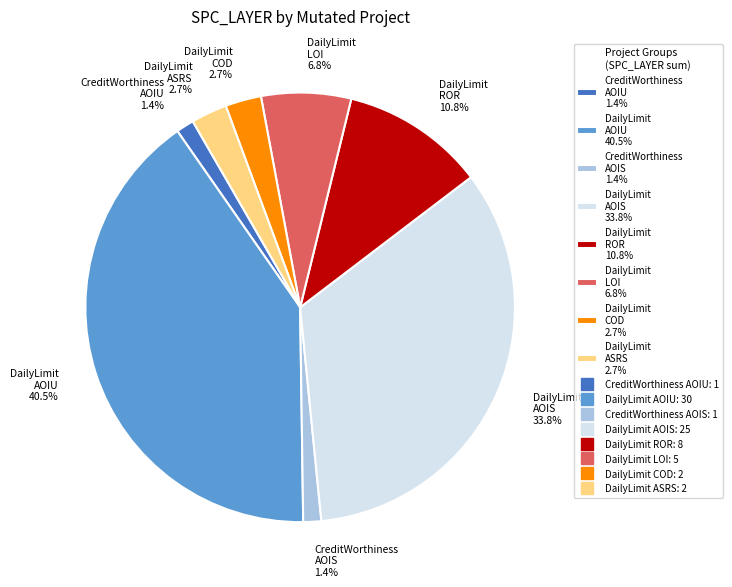

How many slices are in this pie chart?

8